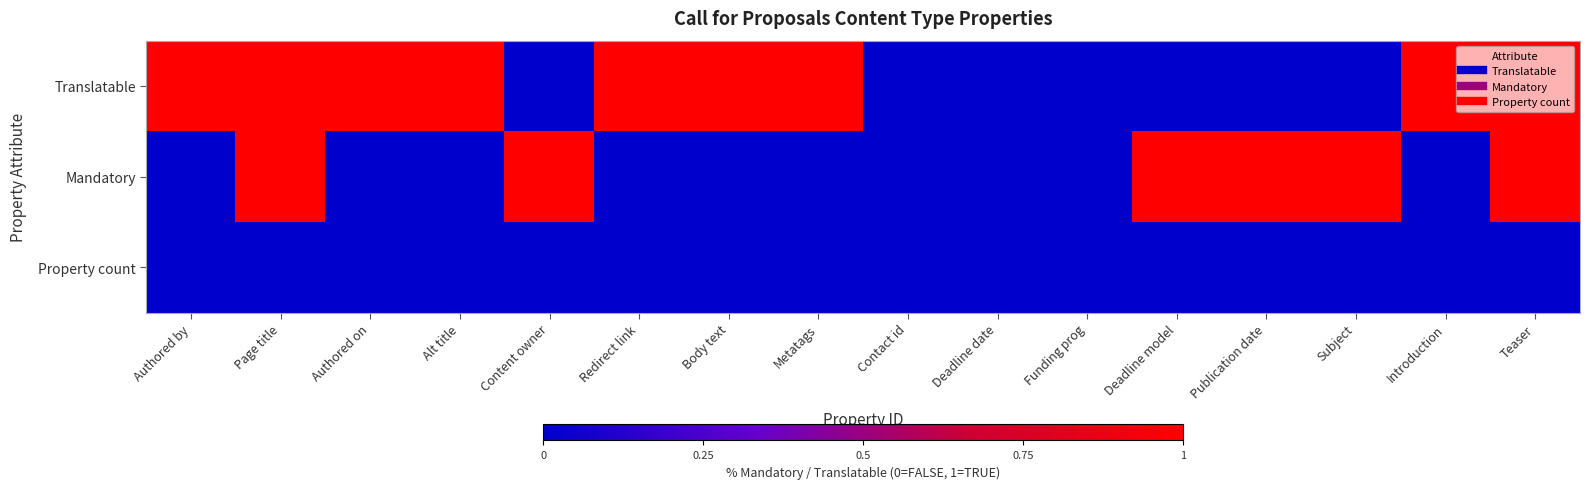

Reading left to right, transcribe all the data shown in this chart.

Translatable: Authored by=1	Page title=1	Authored on=1	Alt title=1	Content owner=0	Redirect link=1	Body text=1	Metatags=1	Contact id=0	Deadline date=0	Funding prog=0	Deadline model=0	Publication date=0	Subject=0	Introduction=1	Teaser=1
Mandatory: Authored by=0	Page title=1	Authored on=0	Alt title=0	Content owner=1	Redirect link=0	Body text=0	Metatags=0	Contact id=0	Deadline date=0	Funding prog=0	Deadline model=1	Publication date=1	Subject=1	Introduction=0	Teaser=1
Property count: Authored by=0	Page title=0	Authored on=0	Alt title=0	Content owner=0	Redirect link=0	Body text=0	Metatags=0	Contact id=0	Deadline date=0	Funding prog=0	Deadline model=0	Publication date=0	Subject=0	Introduction=0	Teaser=0